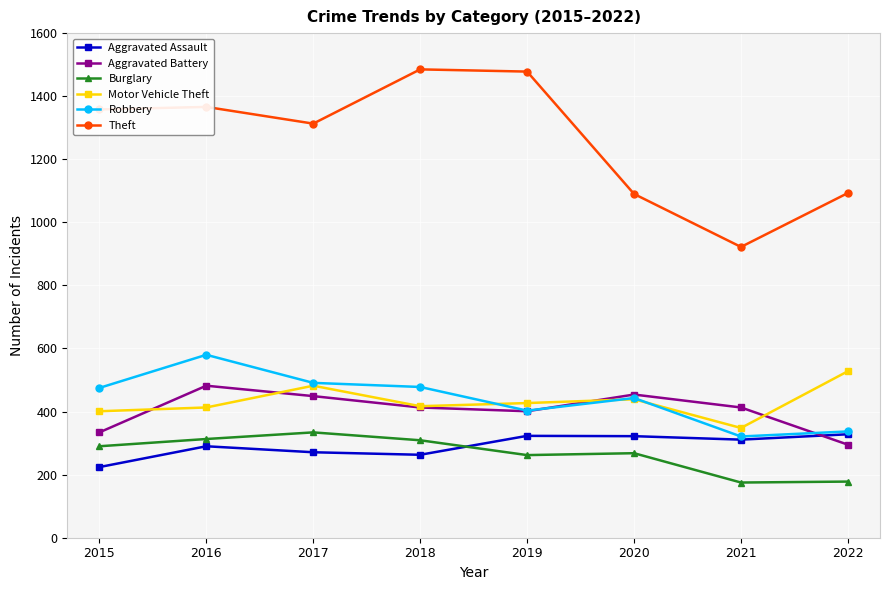

Which series has the largest total across all categories?

Theft